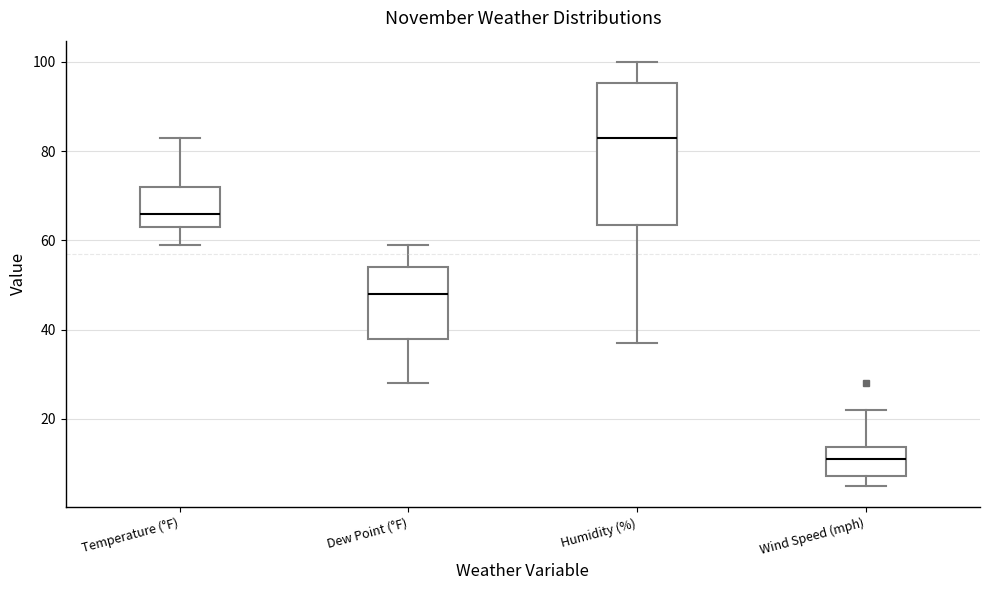

Reading left to right, transcribe this box plot: for each box, give where its median line is, the range the box spans, and where its two whiskers end, as read against the y-axis. The values are not printed on the chart, so give them approximately, as read against the axis.

Temperature (°F): median 66, box 64 to 72, whiskers 60 to 84
Dew Point (°F): median 48, box 38 to 54, whiskers 28 to 60
Humidity (%): median 84, box 64 to 96, whiskers 38 to 100
Wind Speed (mph): median 12, box 8 to 14, whiskers 6 to 22